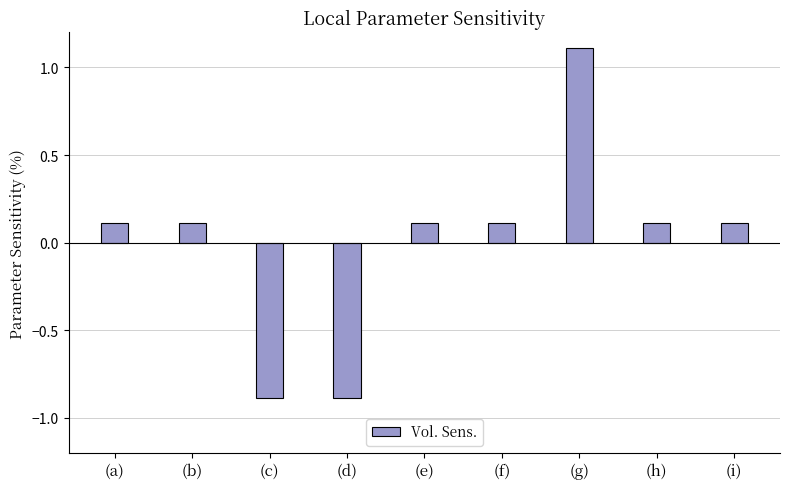

Reading left to right, list all the values displayed in this chart.

0.1	0.1	-0.9	-0.9	0.1	0.1	1.1	0.1	0.1